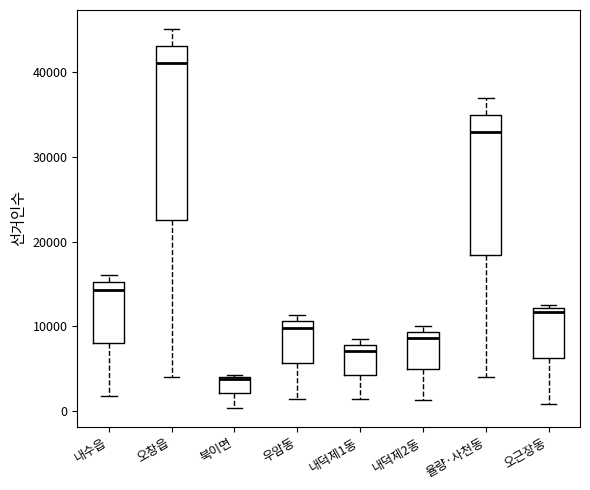

Which box has the lowest median line?

북이면